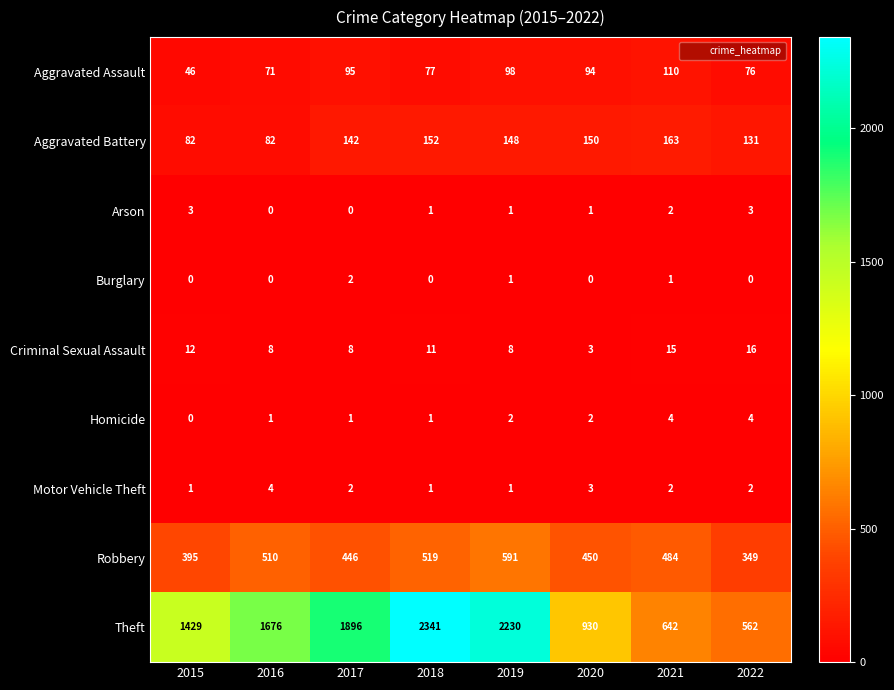

What is the spread (max minus min) of values at 2019?

2229